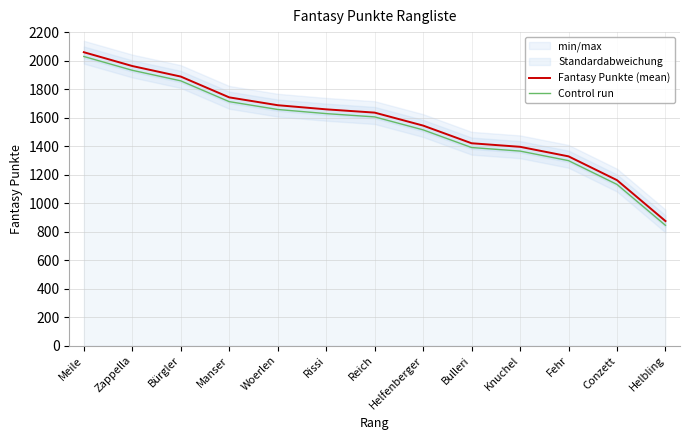

At how many categories does at least one series exceed 1073?

12